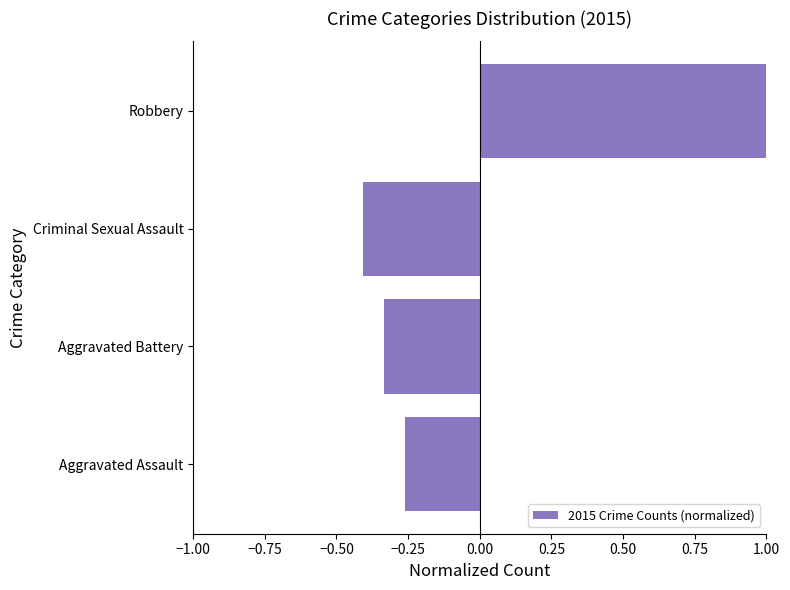

At which label is the value closest to 0?

Aggravated Assault